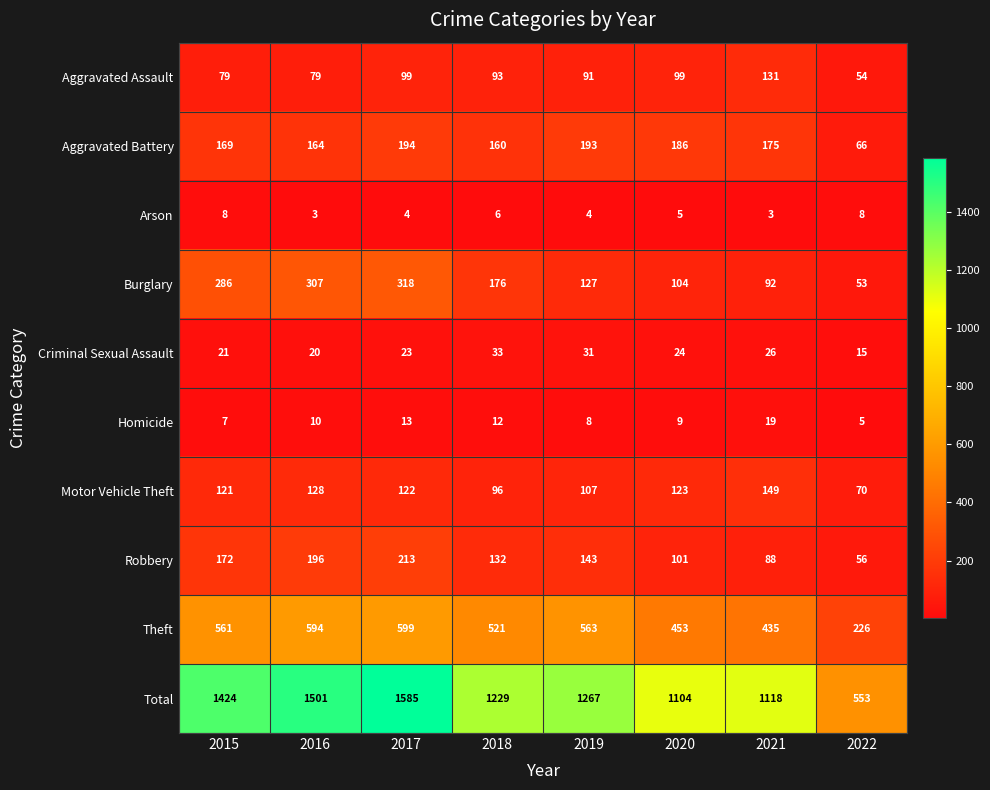

What is the spread (max minus min) of values at 2018?

1223